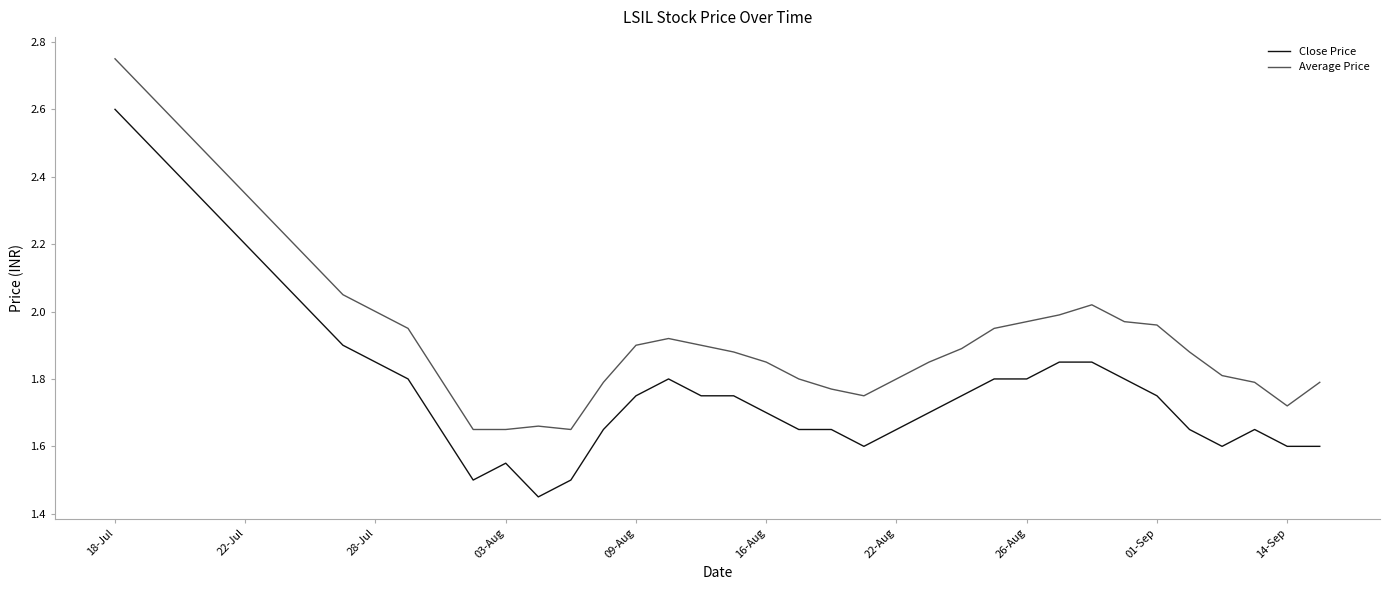

True or false: Close Price and Average Price intersect in this chart.

False